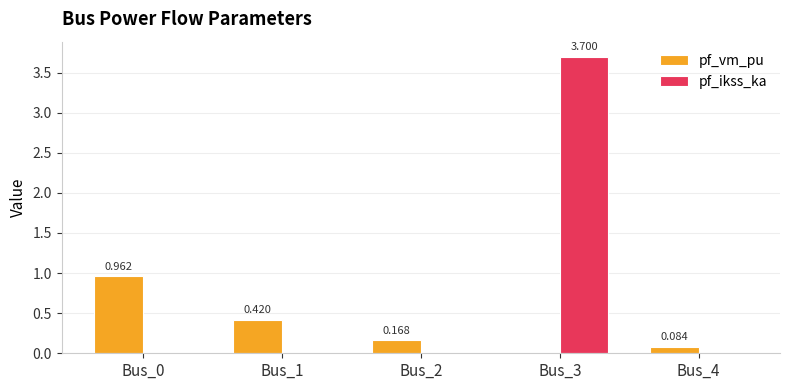

Count the number of categories in the chart.

5